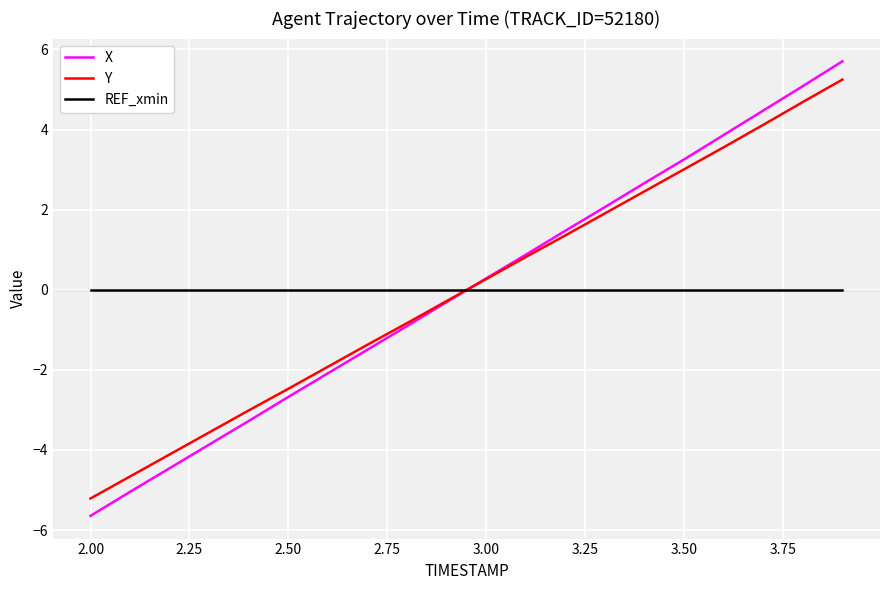

What is the smallest value displayed?

-5.6